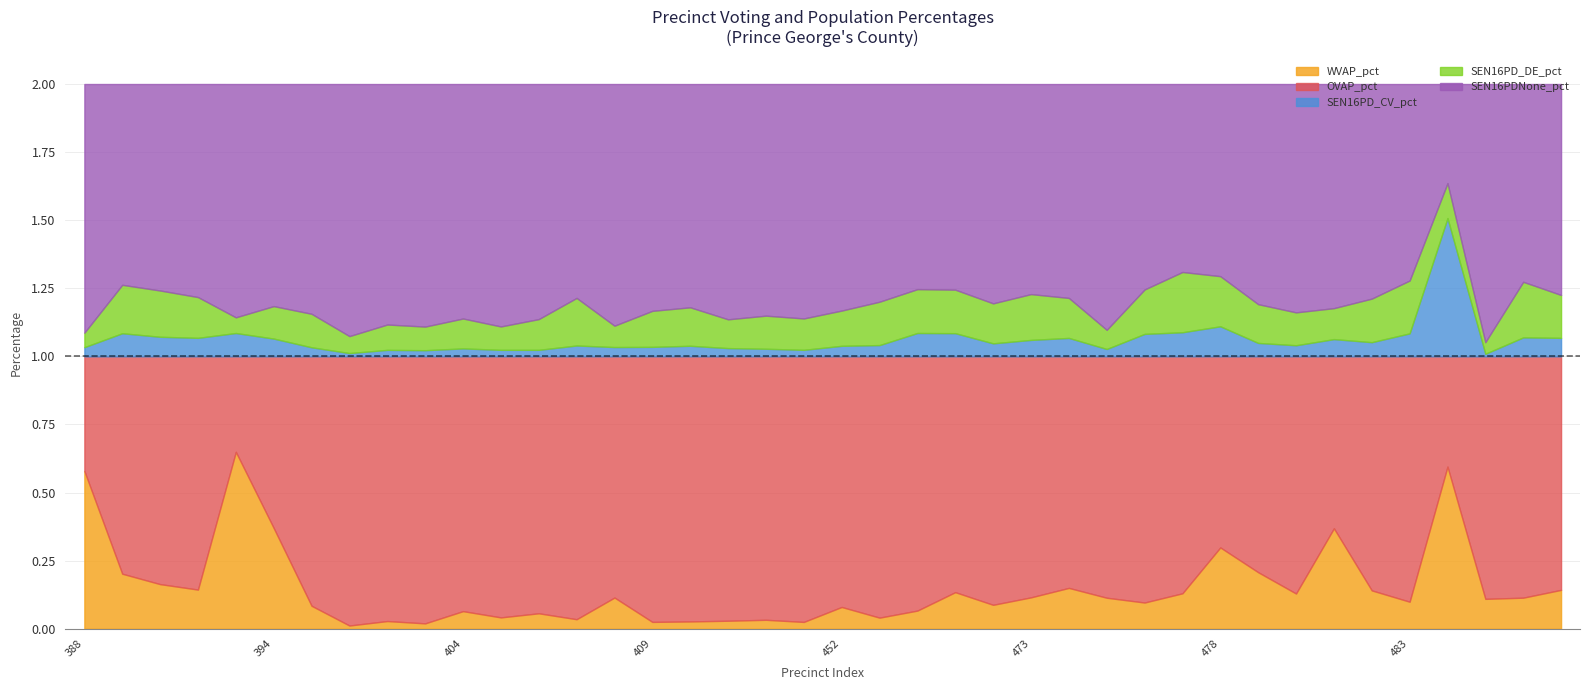

Rank the categories by SEN16PDNone_pct value from highest to lowest.

485, 401, 388, 475, 403, 405, 408, 402, 411, 406, 404, 413, 392, 412, 400, 480, 409, 452, 481, 410, 394, 479, 472, 453, 482, 407, 474, 391, 487, 473, 390, 471, 476, 470, 389, 486, 483, 478, 477, 484